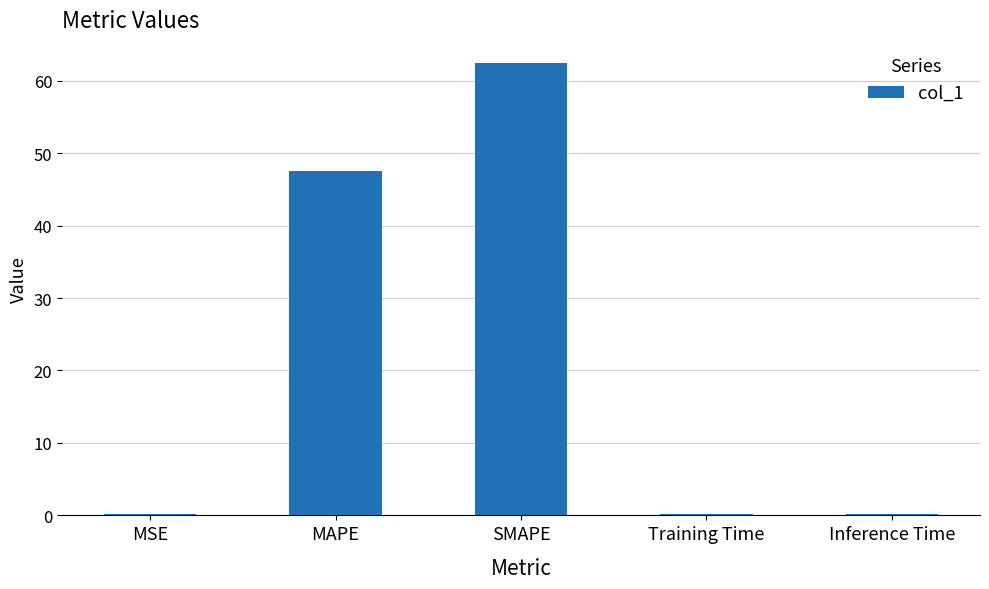

The chart shows a value of 62.4 at SMAPE. True or false?

True